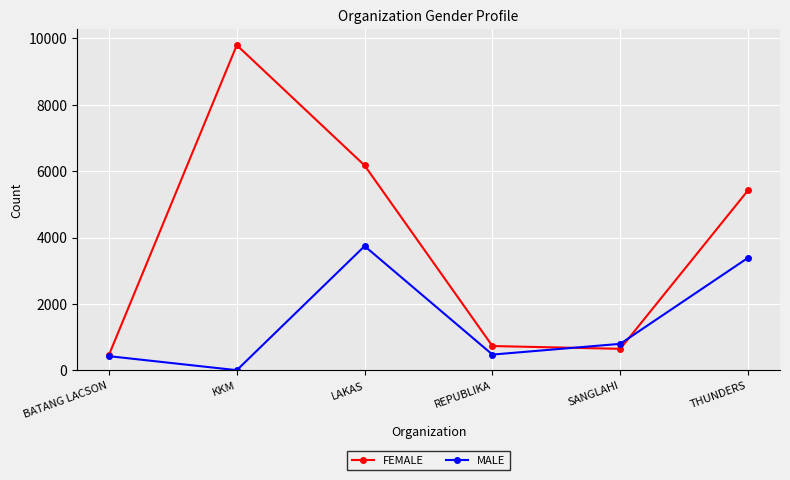

What is the difference between the FEMALE values at LAKAS and REPUBLIKA?

5437